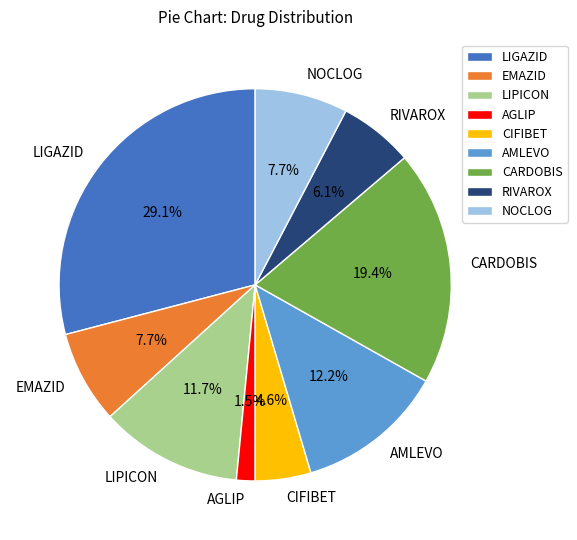

Combined, what portion of the pie is LIPICON and LIGAZID?

40.8%